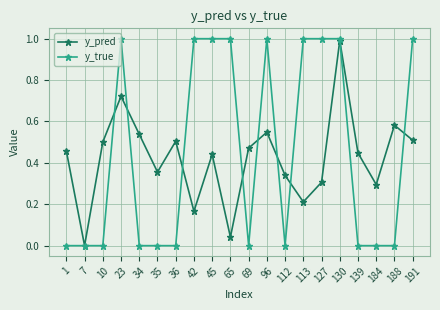

True or false: y_pred has more than 2 points higher than both neighbors.

True